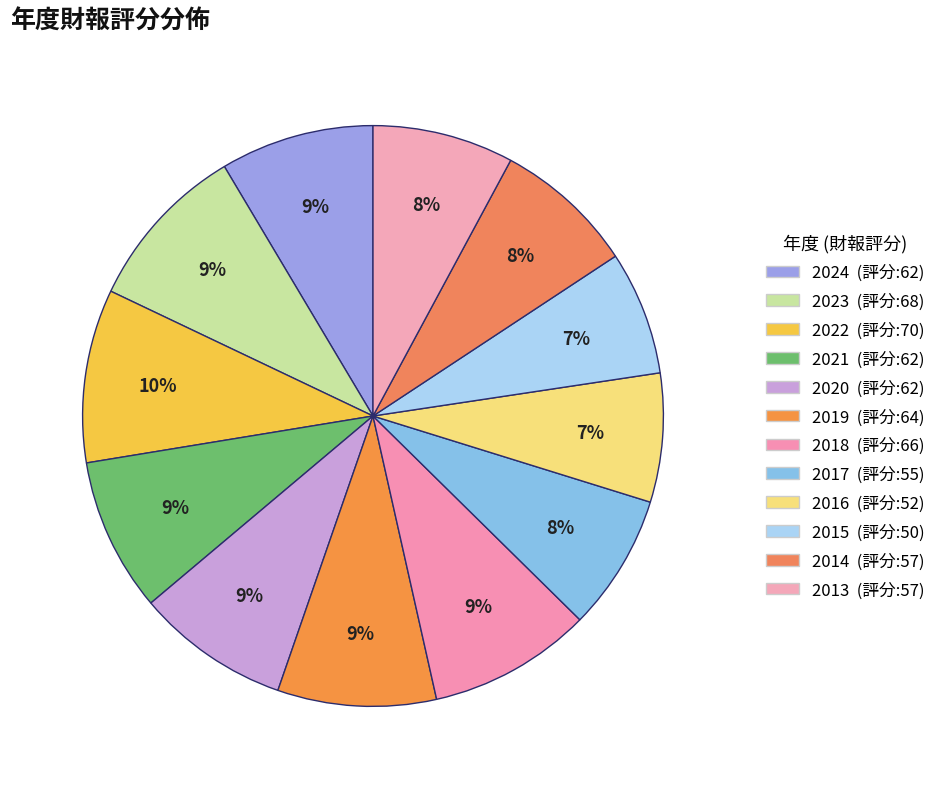

How many slices are in this pie chart?

12